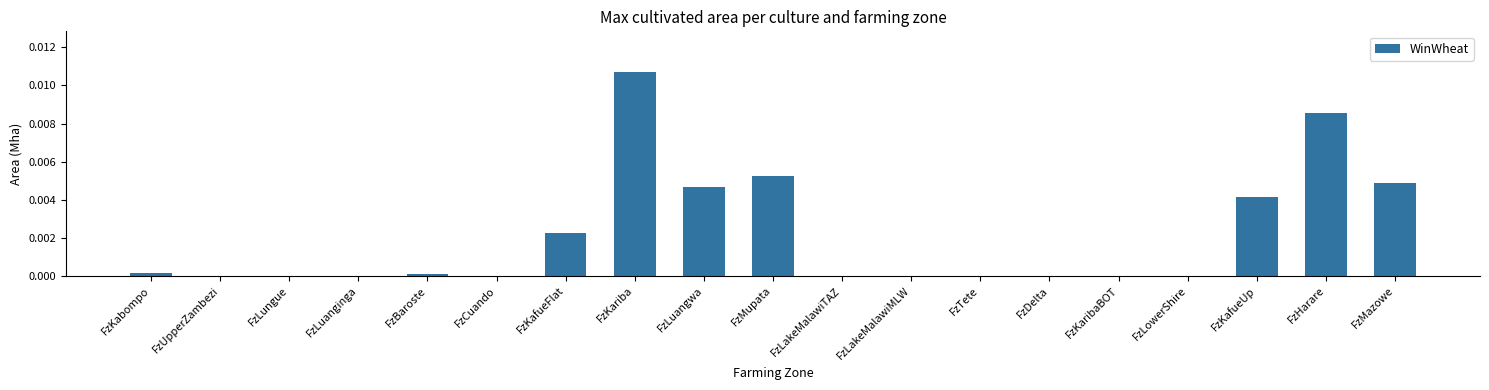

True or false: the data shows 0.0 at FzHarare.

True